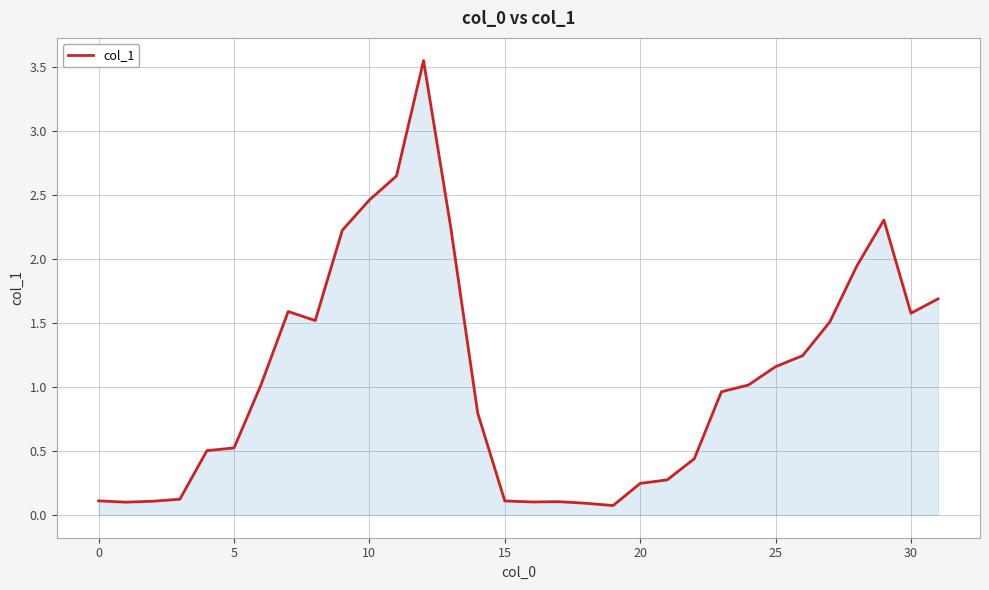

Reading left to right, list all the values displayed in this chart.

0.1	0.1	0.1	0.1	0.5	0.5	1.0	1.6	1.5	2.2	2.5	2.6	3.5	2.3	0.8	0.1	0.1	0.1	0.1	0.1	0.2	0.3	0.4	1.0	1.0	1.2	1.2	1.5	1.9	2.3	1.6	1.7